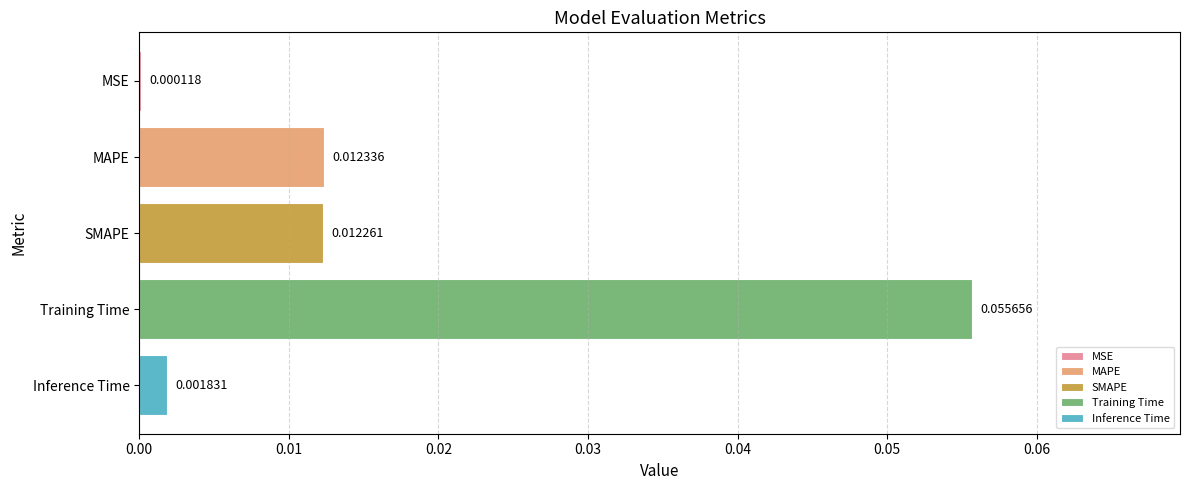

Which label corresponds to the largest value in the chart?

Training Time